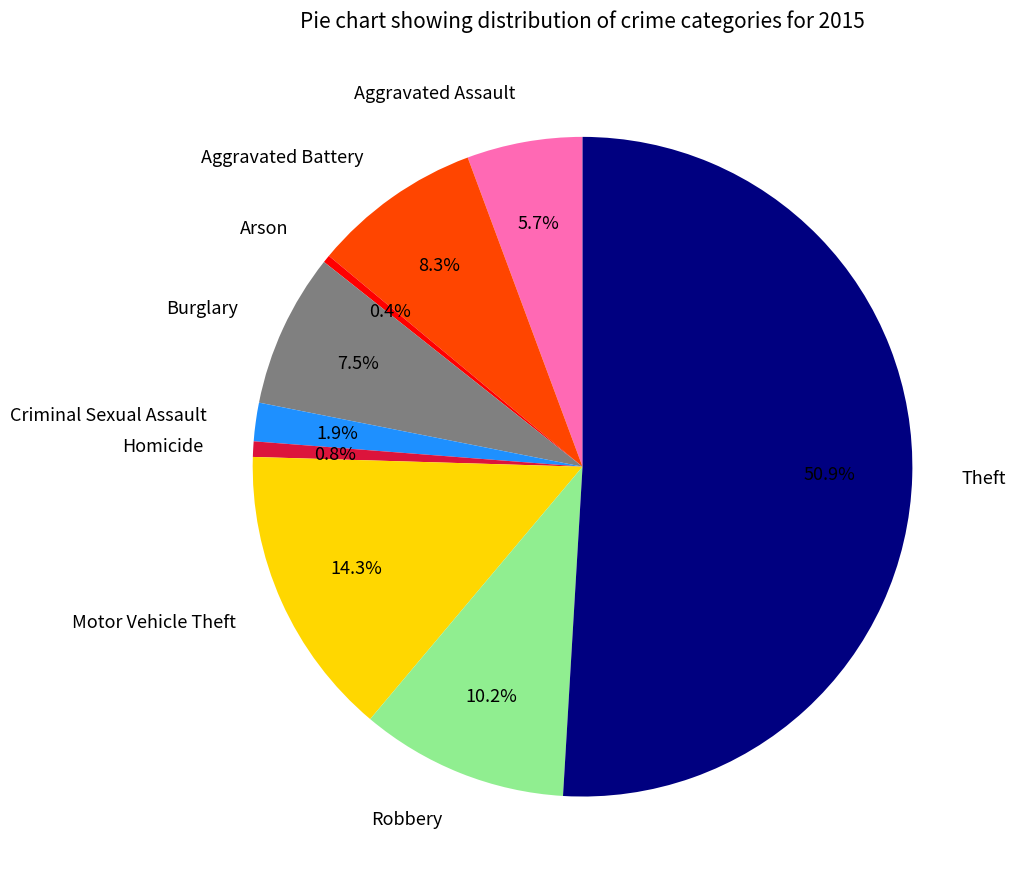

What percentage do Homicide and Motor Vehicle Theft together represent?

15.1%